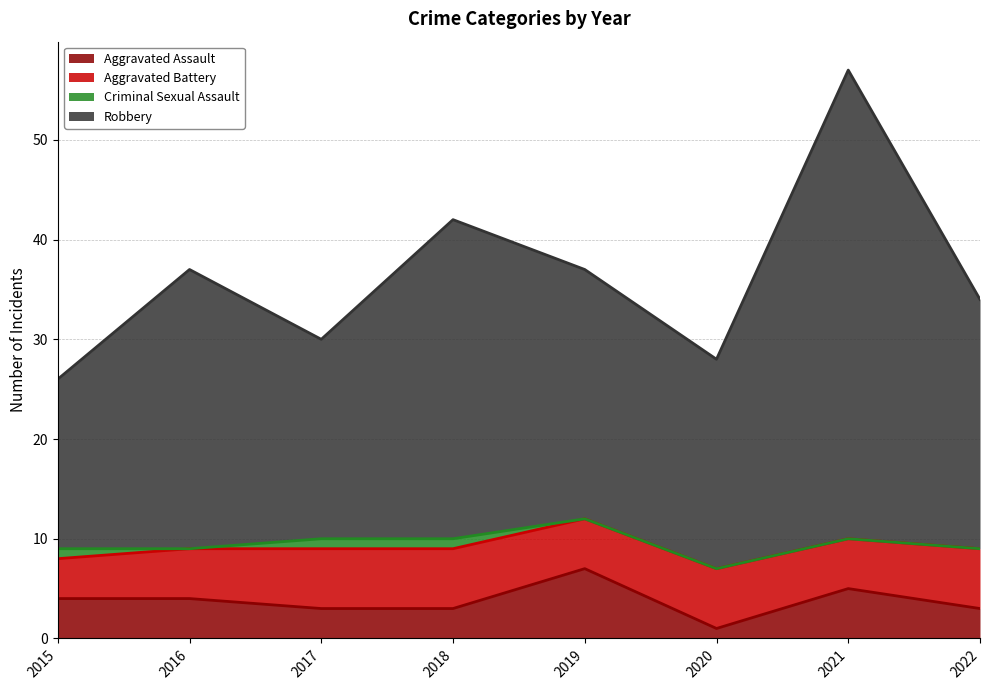

What is the maximum value for Aggravated Assault?

7